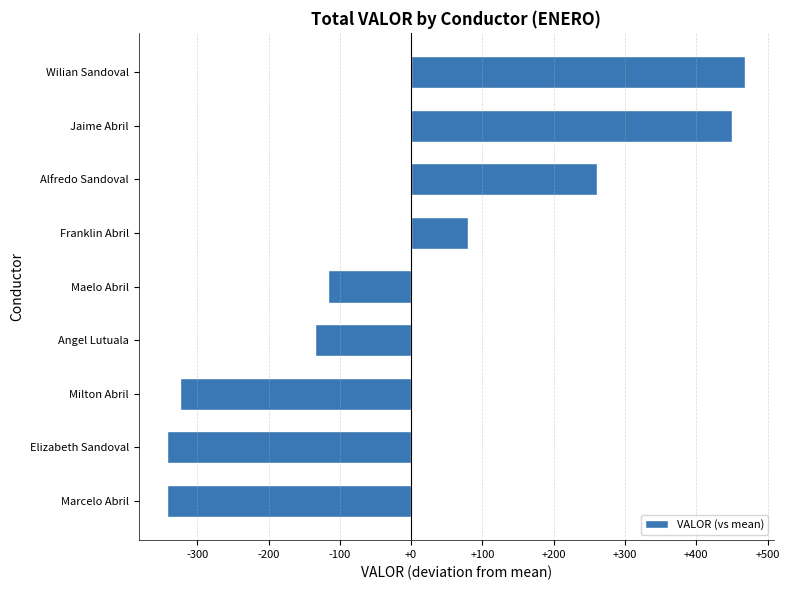

Where is the data nearest to the value 63?

Franklin Abril